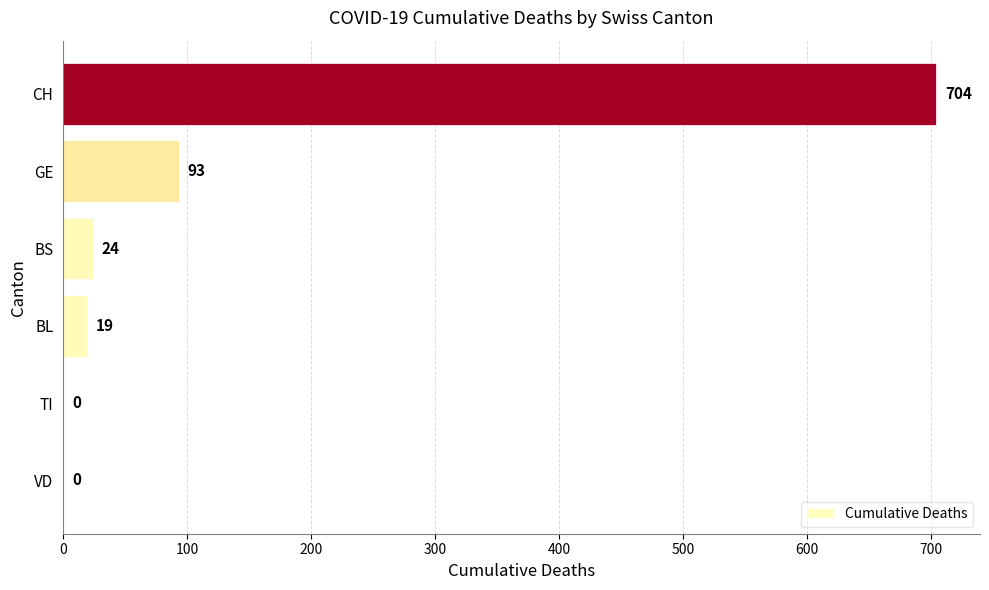

Does the chart contain stacked bars?

No